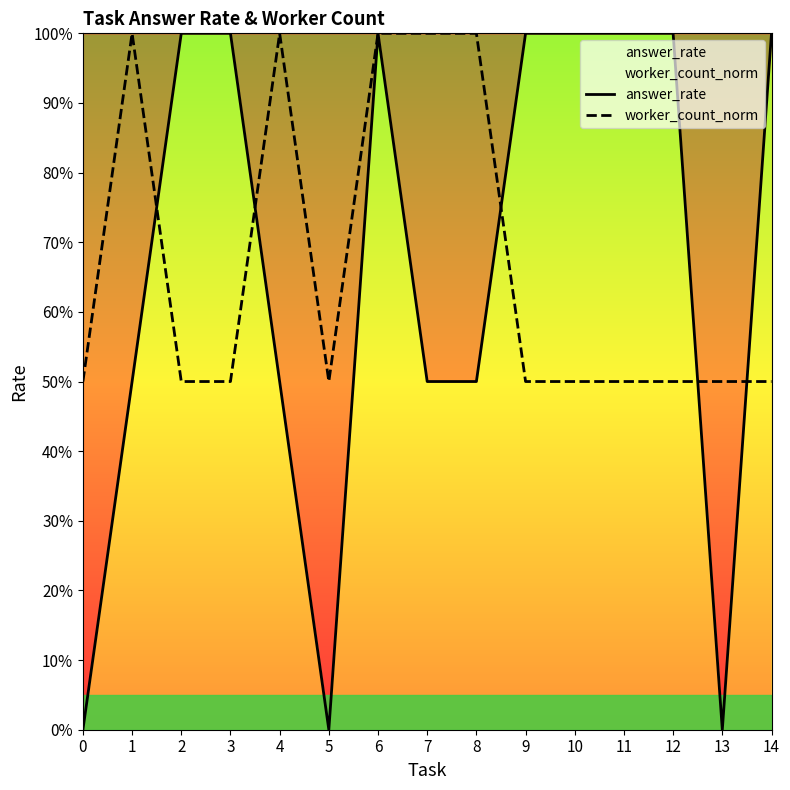

Which series has the widest spread of values?

answer_rate